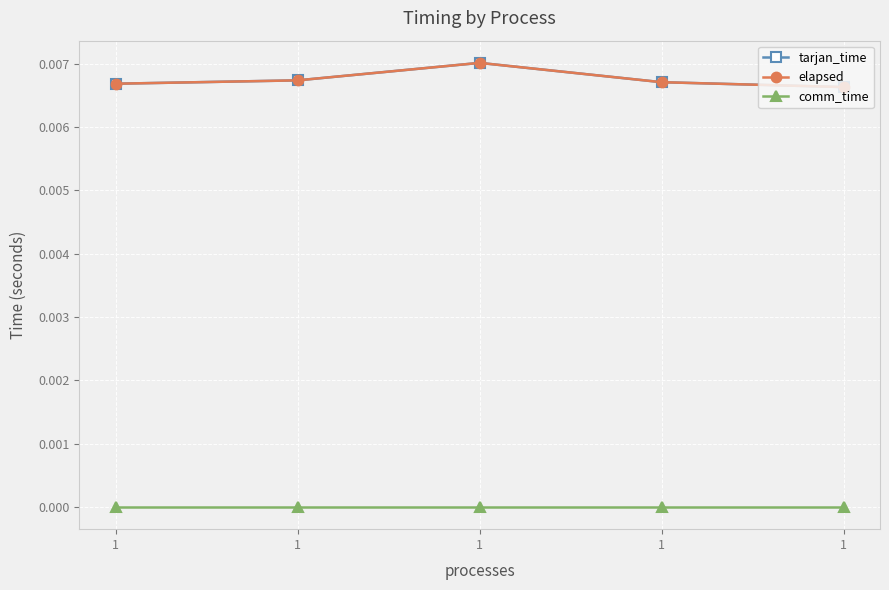

True or false: tarjan_time has more than 1 interior local peaks.

False